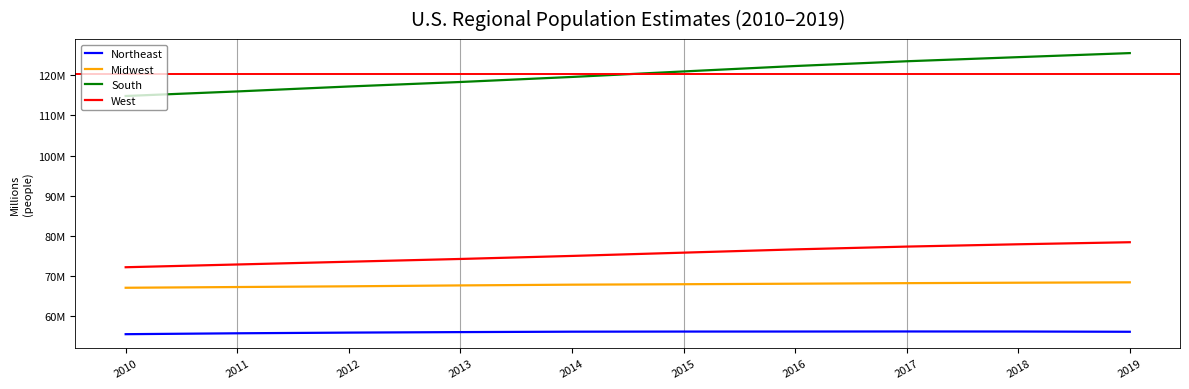

Reading left to right, transcribe all the data shown in this chart.

Northeast: 2010=55380134	2011=55604223	2012=55775216	2013=55901806	2014=56006011	2015=56034684	2016=56042330	2017=56059240	2018=56046620	2019=55982803
Midwest: 2010=66974416	2011=67157800	2012=67336743	2013=67560379	2014=67745167	2015=67860583	2016=67987540	2017=68126781	2018=68236628	2019=68329004
South: 2010=114866680	2011=116006522	2012=117241208	2013=118364400	2014=119624037	2015=120997341	2016=122351760	2017=123542189	2018=124569433	2019=125580448
West: 2010=72100436	2011=72788329	2012=73477823	2013=74167130	2014=74925793	2015=75742555	2016=76559681	2017=77257329	2018=77834820	2019=78347268